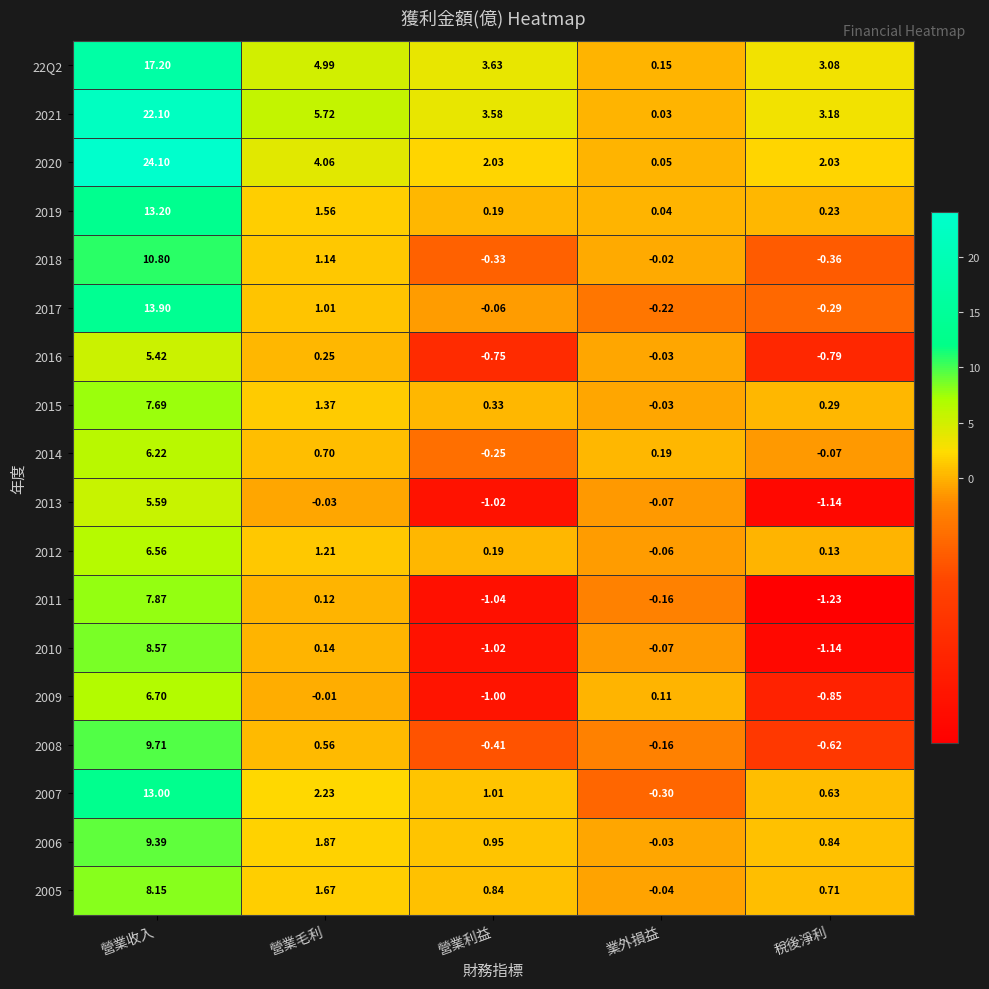

What is the difference between the highest and lowest values at 營業收入?

18.7